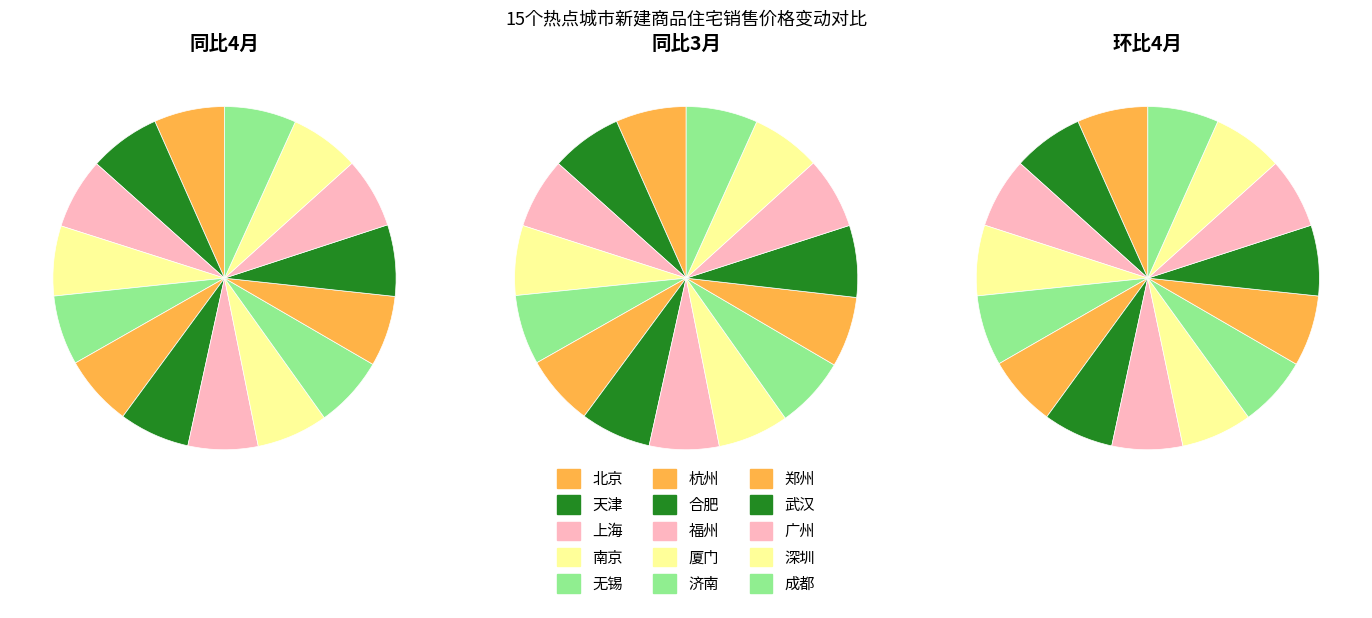

Is there a majority slice in this chart?

No